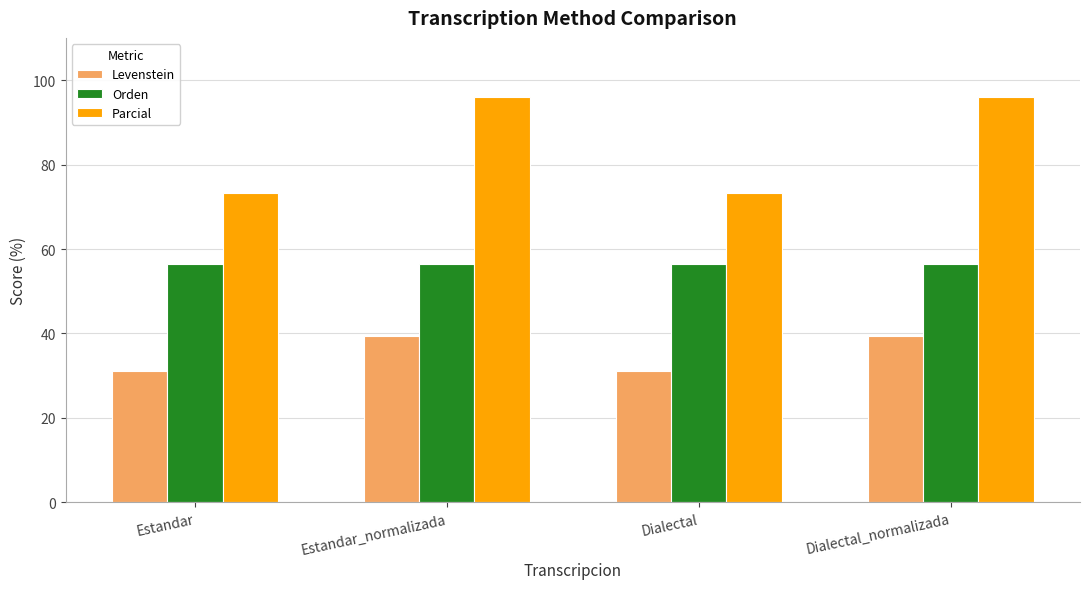

Which series has the widest spread of values?

Parcial